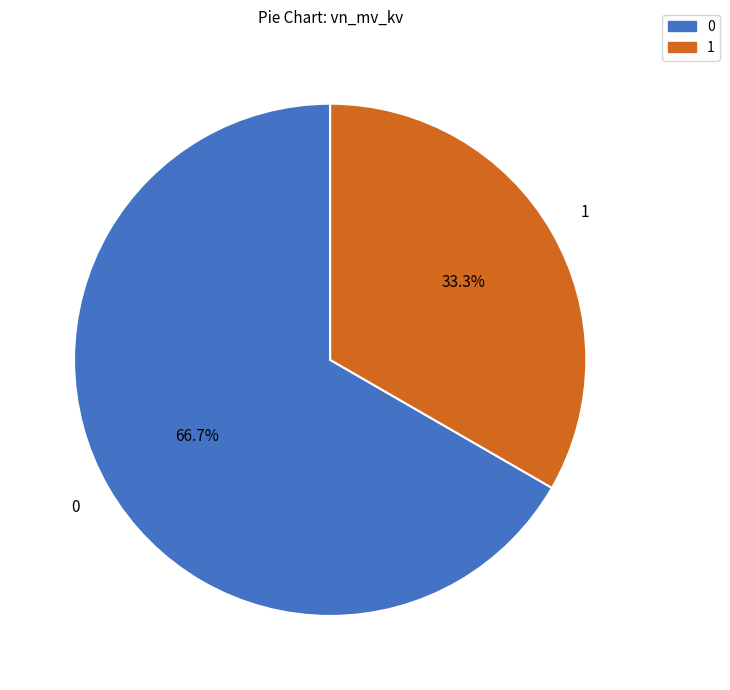

Is there a majority slice in this chart?

Yes